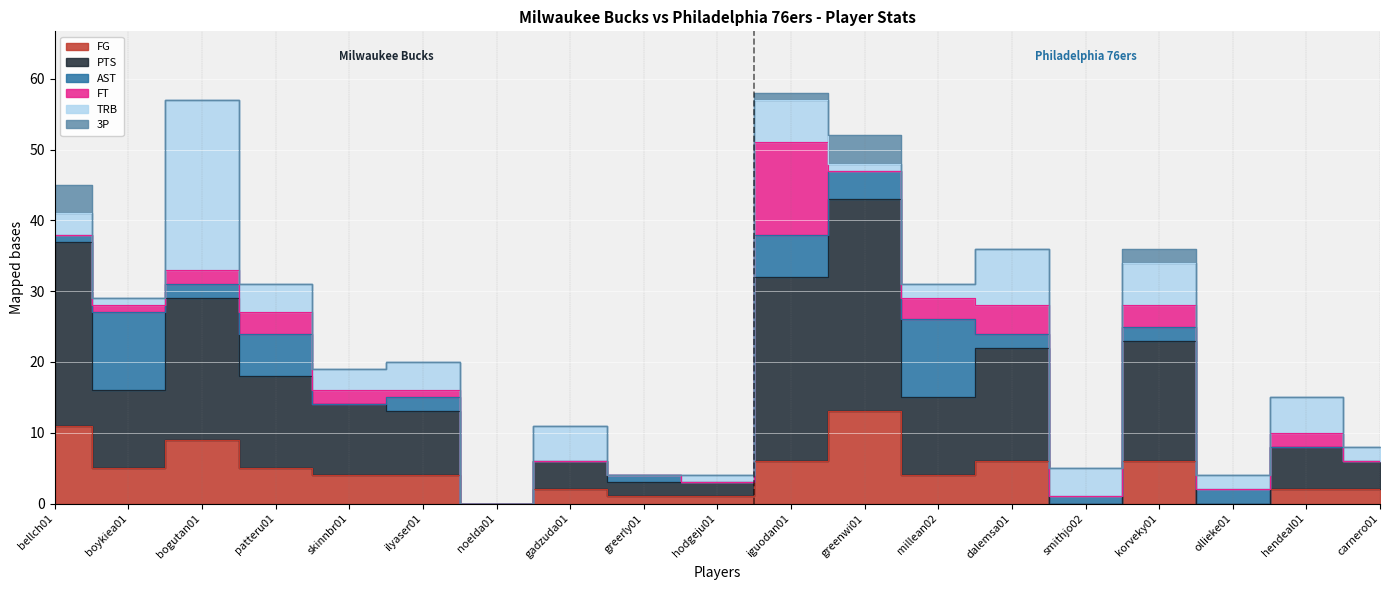

How many interior local peaks does the PTS series have?

6